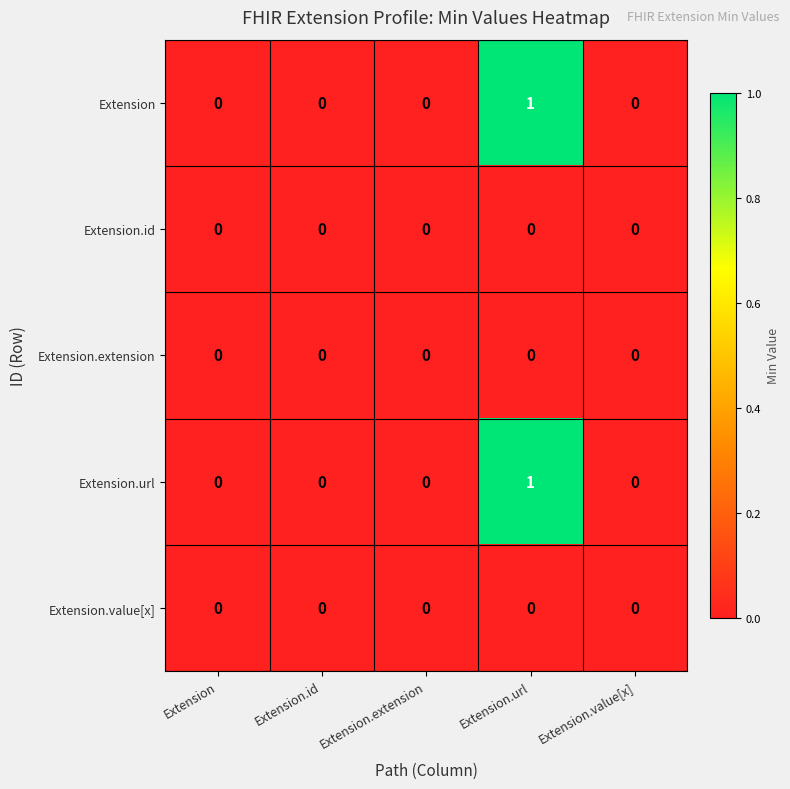

Is it true that Extension.id equals 0 at Extension.value[x]?

True